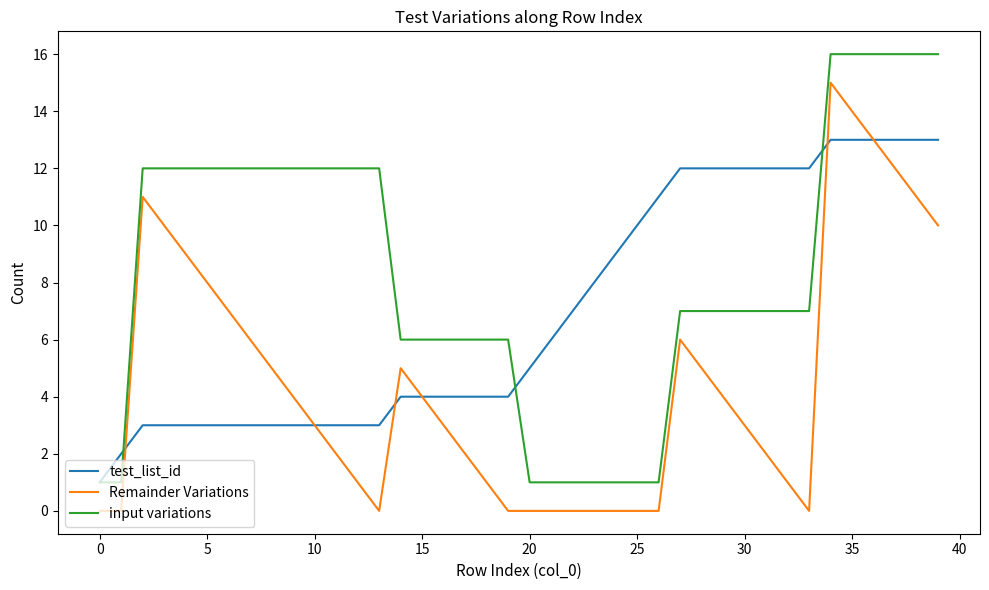

Which series has the largest total across all categories?

input variations